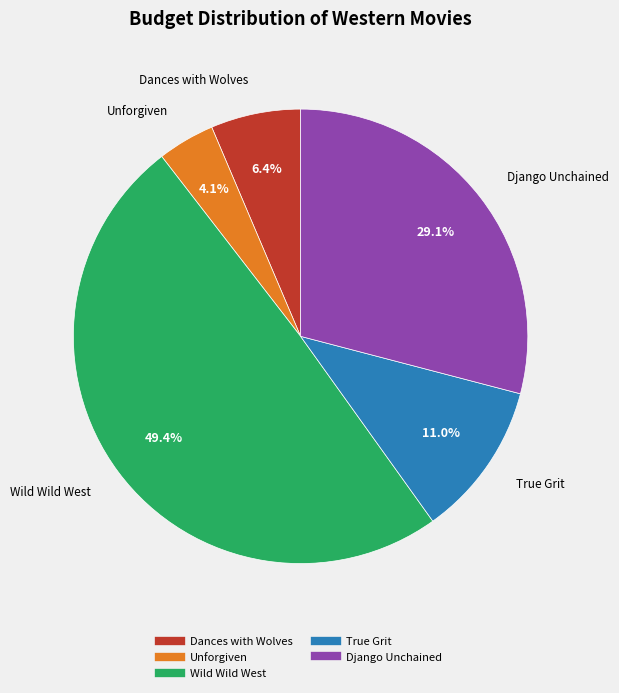

To the nearest percent, what portion does Wild Wild West represent?

49%